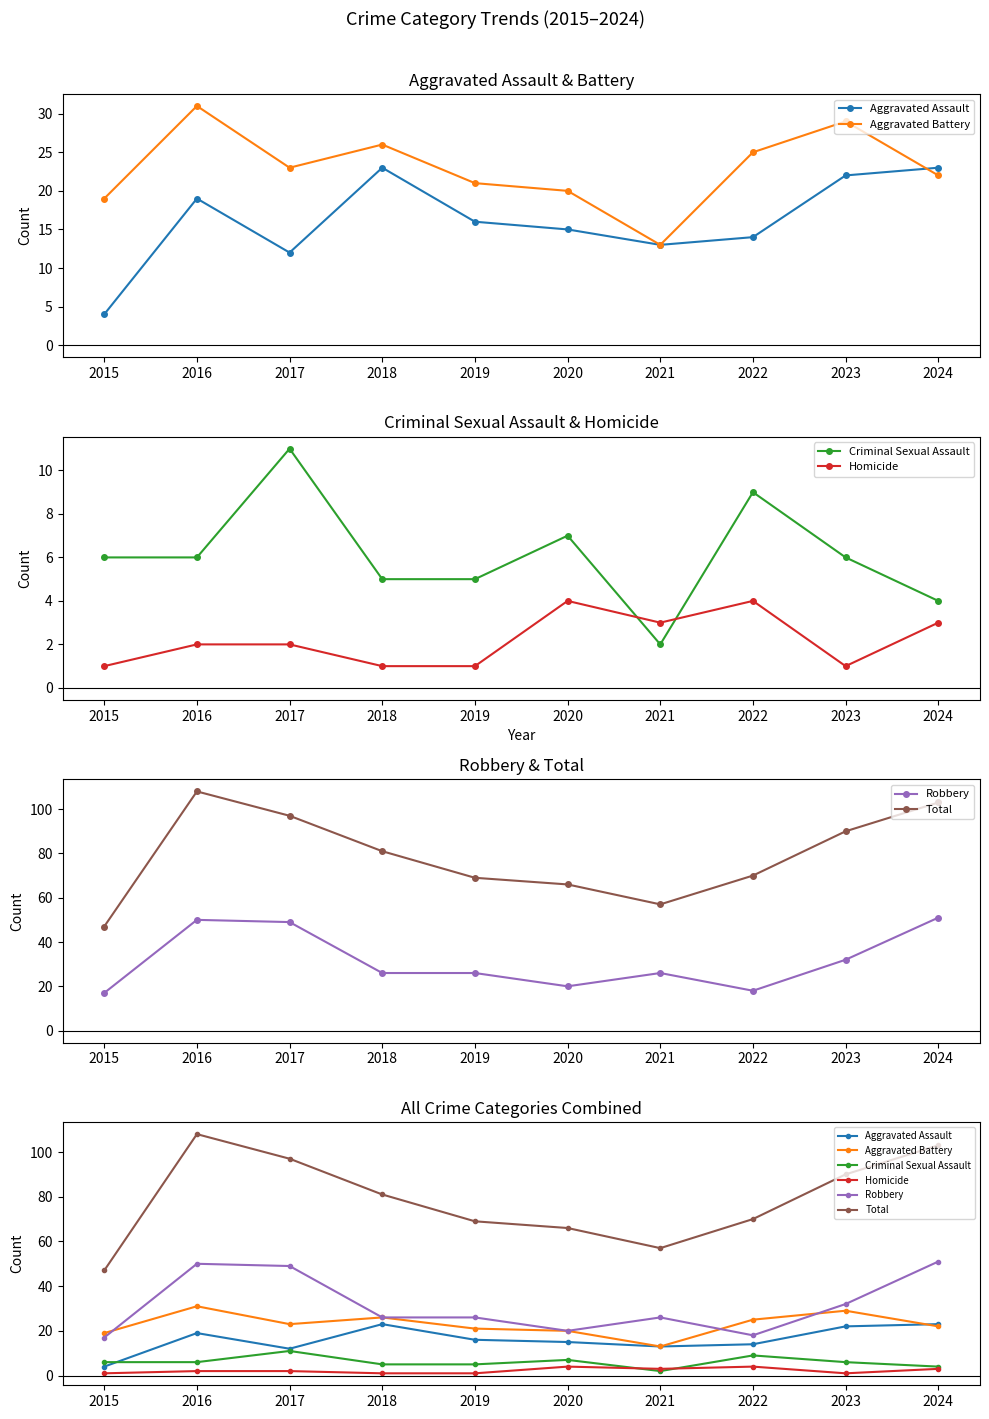

How many times do Robbery and Aggravated Battery cross each other?

3